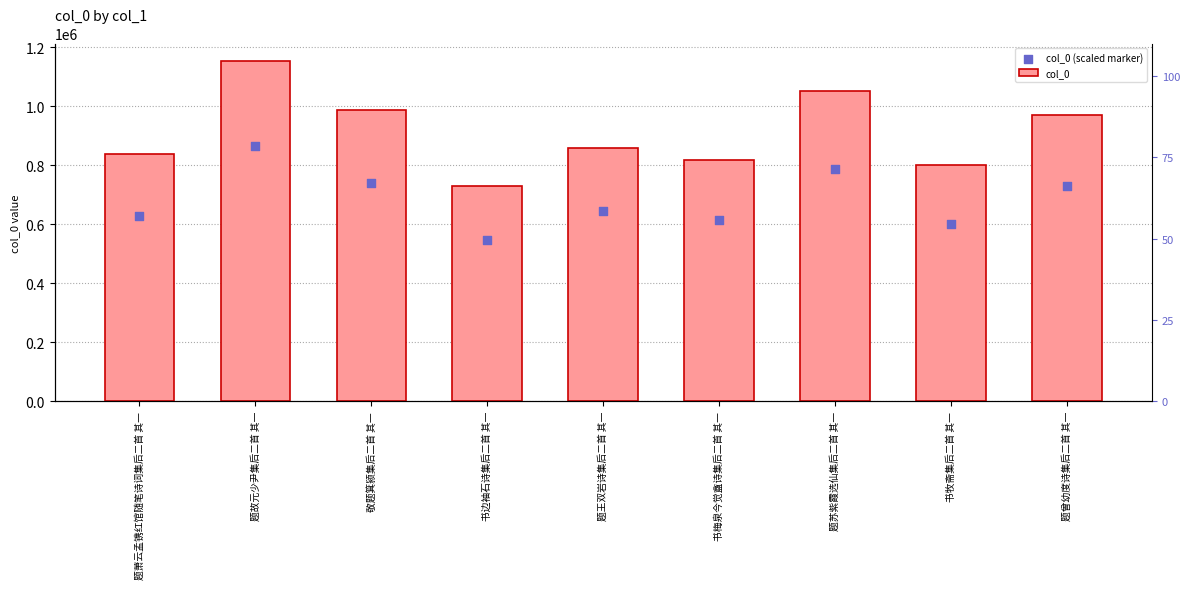

What are all the series names shown in the legend?

col_0, col_0 (scaled marker)